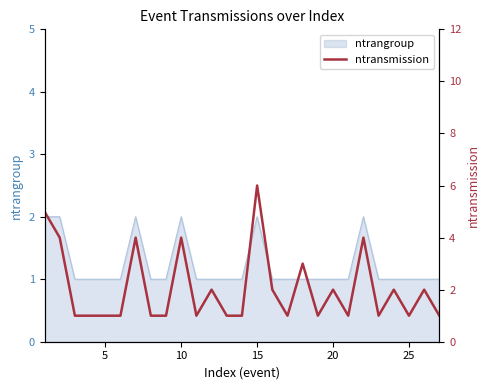

What is the difference between the maximum and minimum values?

5